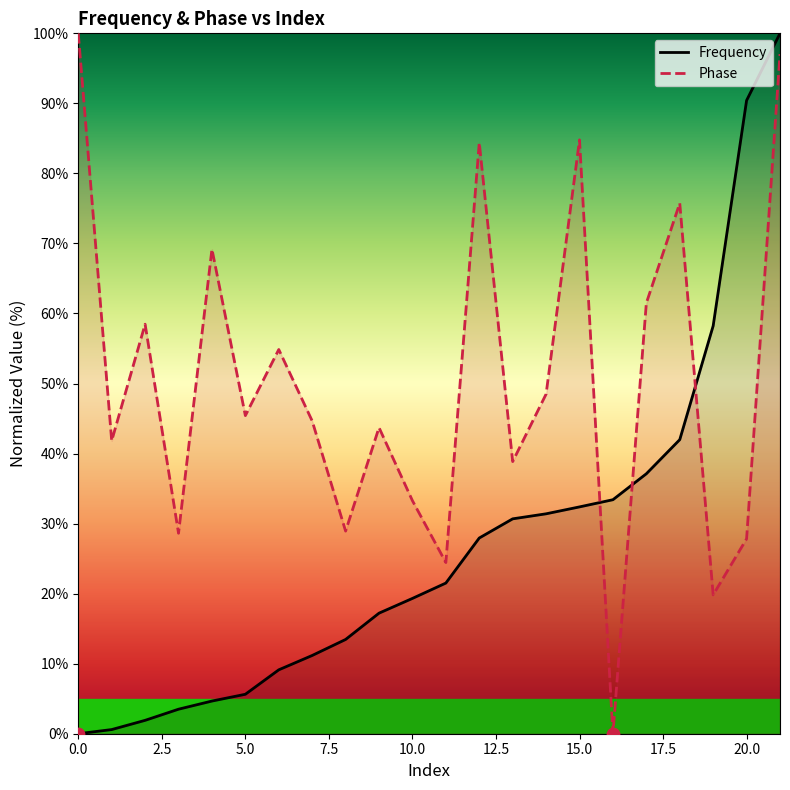

At which category is the sum across all series the highest?

21